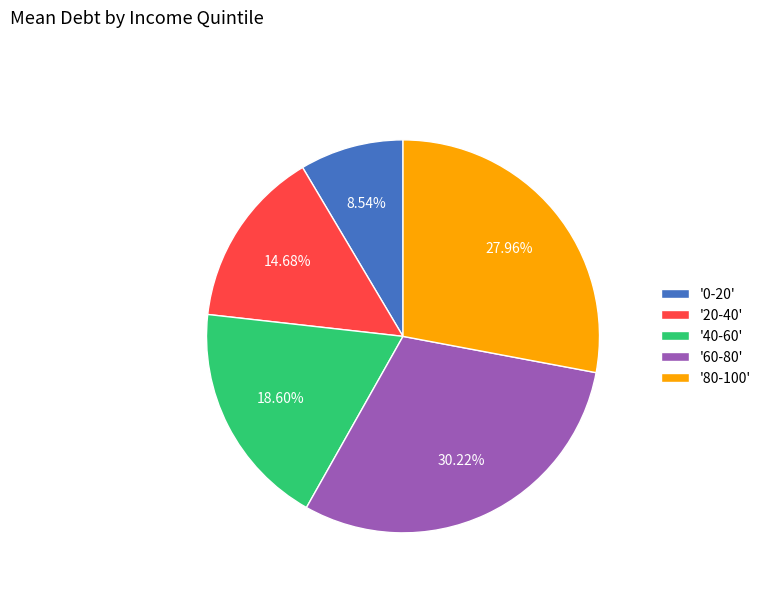

Is the sum of '0-20' and '80-100' greater than half?

No